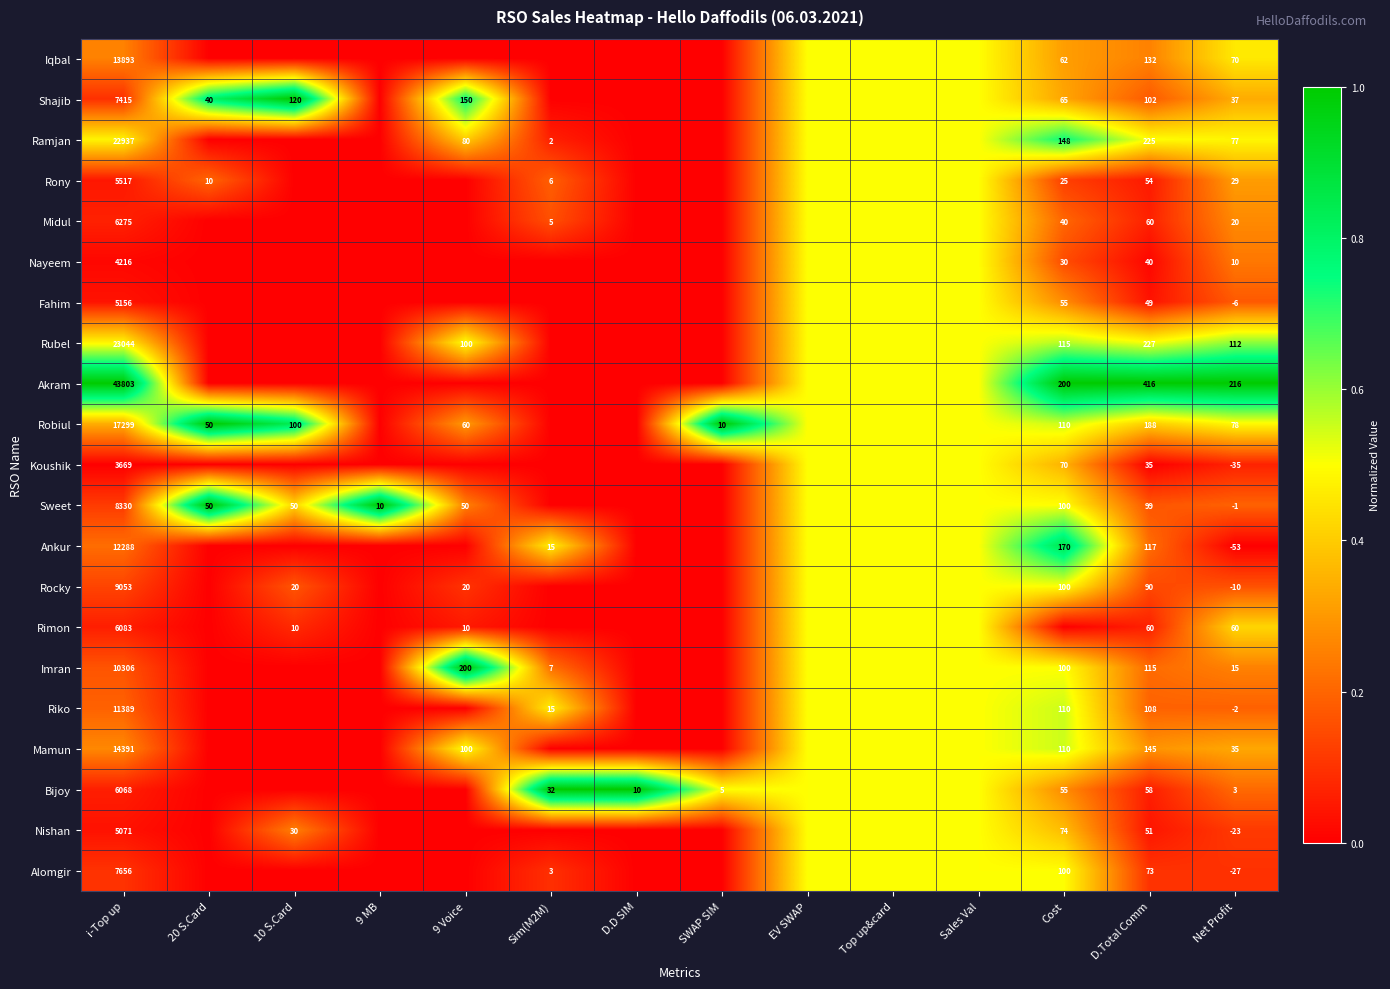

The Sweet series shows 50.0 at 9 Voice. True or false?

True